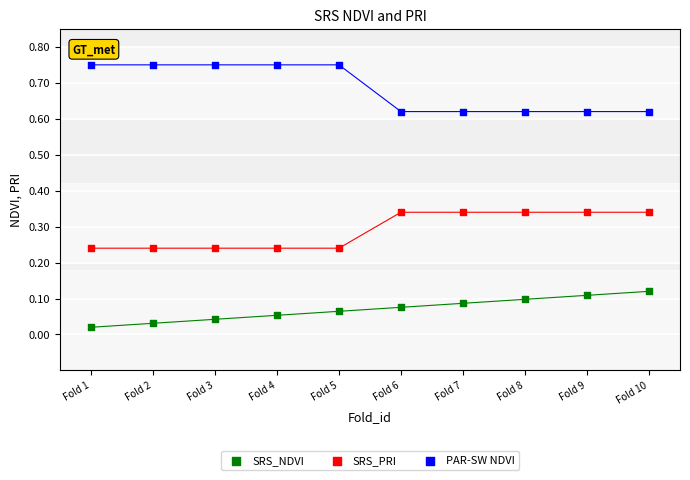

Which series reaches the maximum Y coordinate?

PAR-SW NDVI